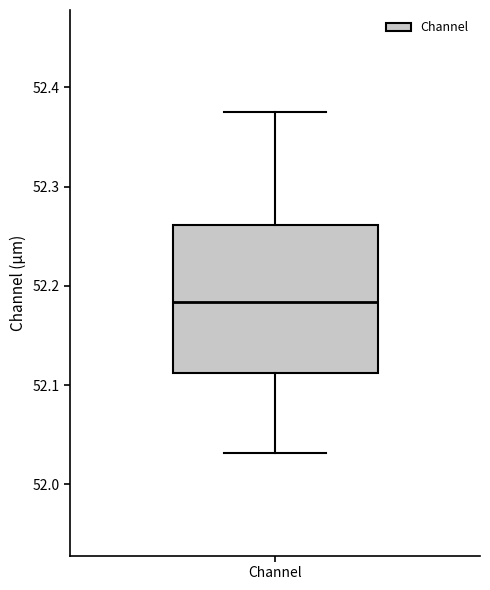

Transcribe this box plot: give where the median line is, the range the box spans, and where the two whiskers end, as read against the y-axis. The values are not printed on the chart, so give them approximately, as read against the axis.

median 52.18, box 52.11 to 52.26, whiskers 52.03 to 52.37